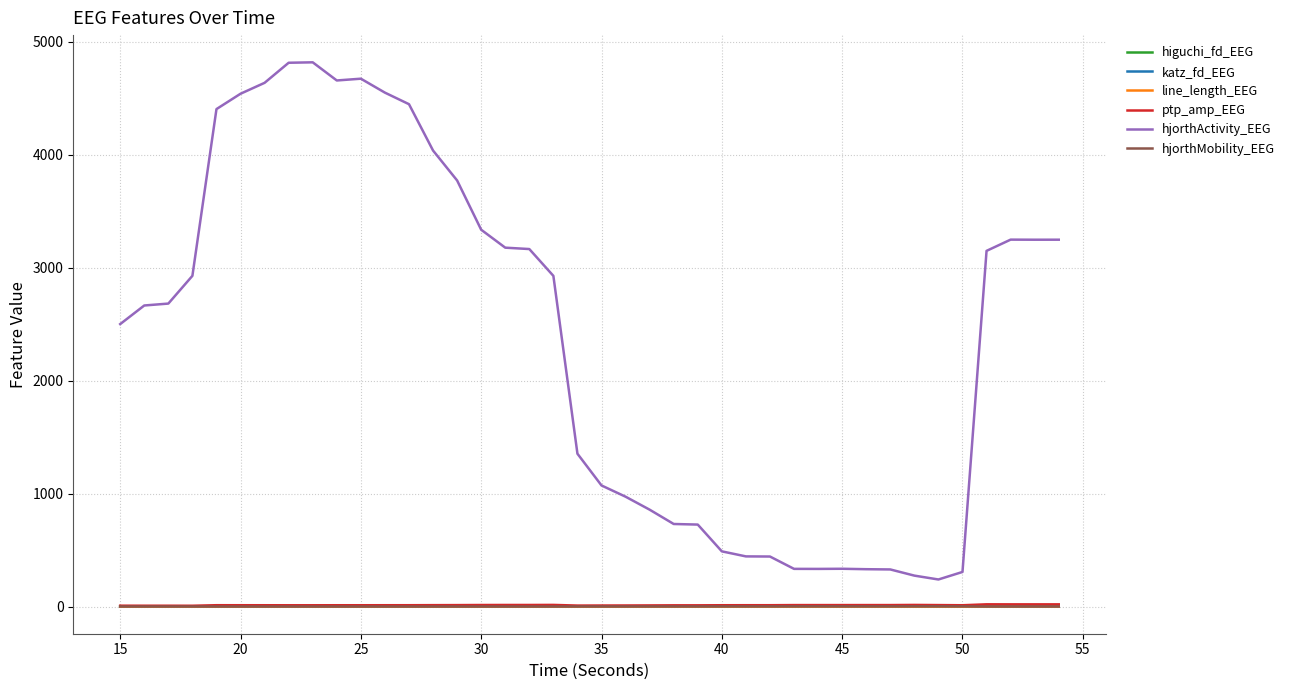

What is the lowest value of the hjorthActivity_EEG series?

239.4